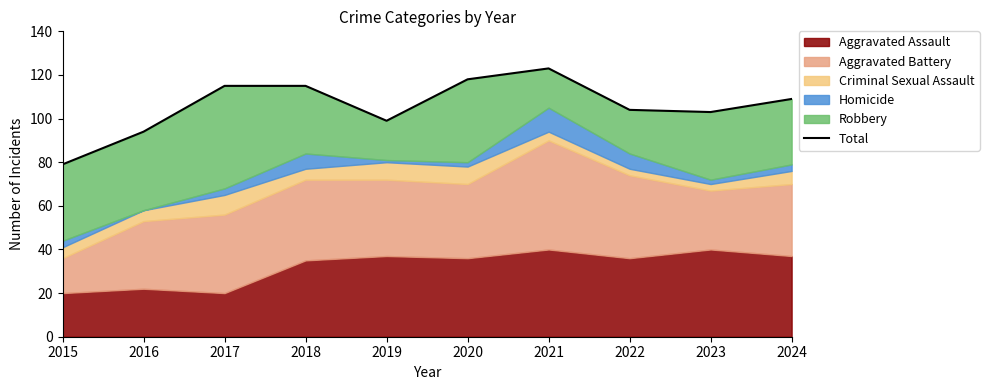

What is the change in value from 2018 to 2019?

-16